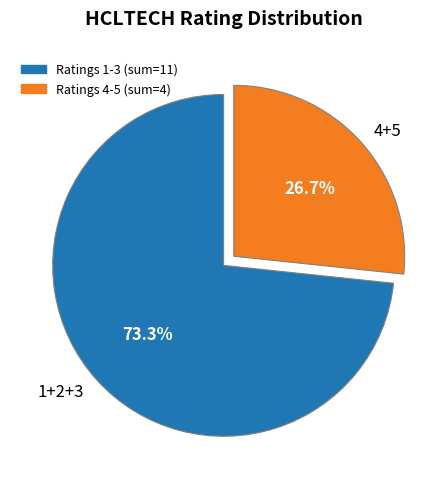

Approximately how many times larger is the value at 1+2+3 compared to 4+5?

2.7